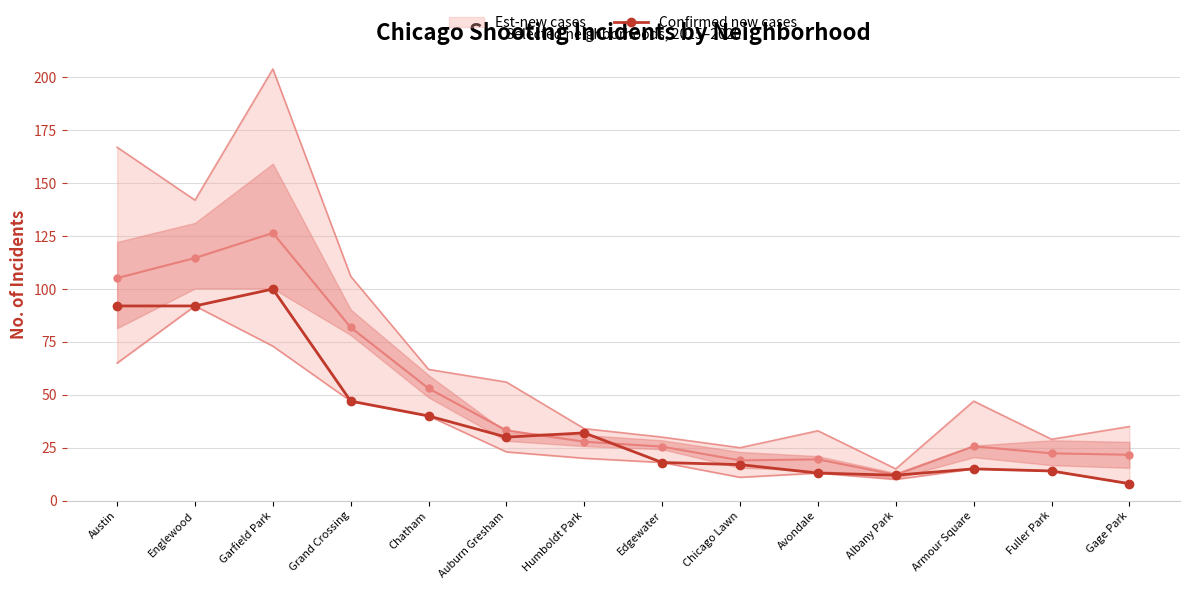

What is the sum of all values?

530